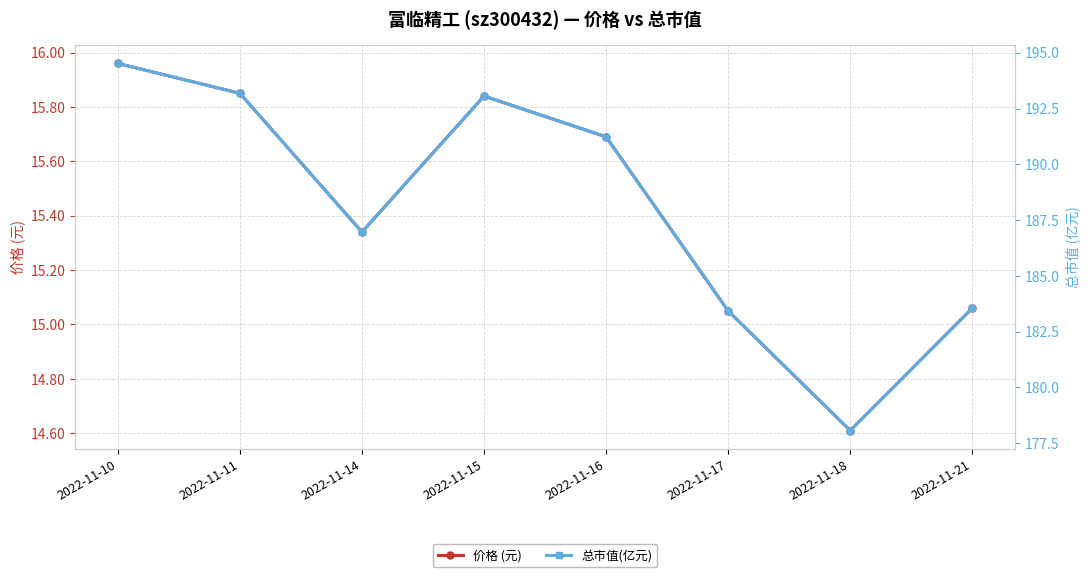

At which label does 总市值(亿元) first exceed 191?

2022-11-10